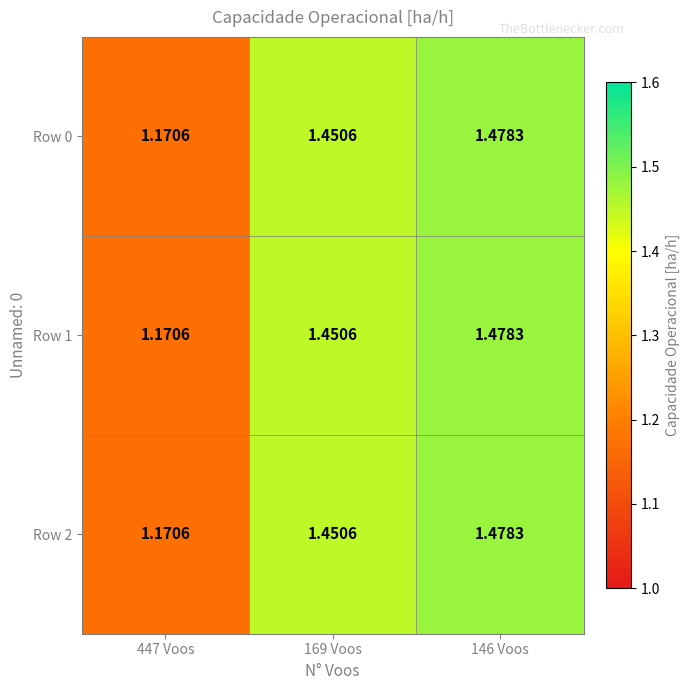

Is the value of Row 0 at 169 Voos greater than the value of Row 2 at 146 Voos?

No